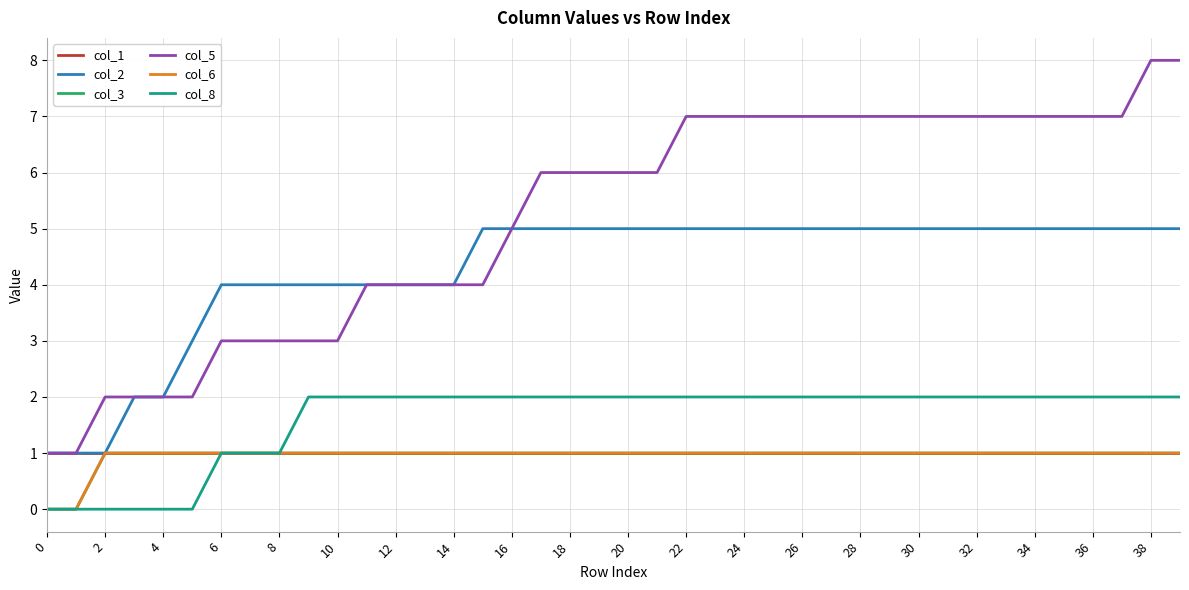

Does the chart have visible grid lines?

Yes